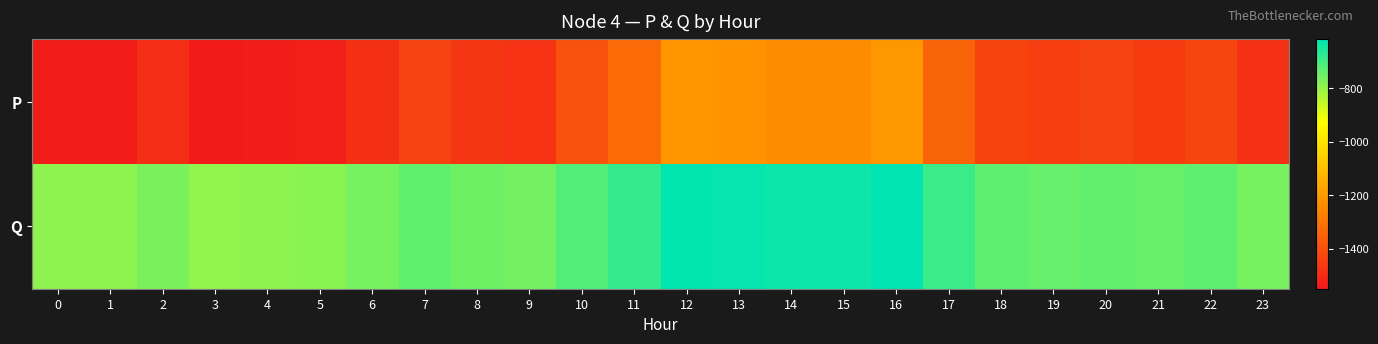

At which category is the sum across all series the highest?

16